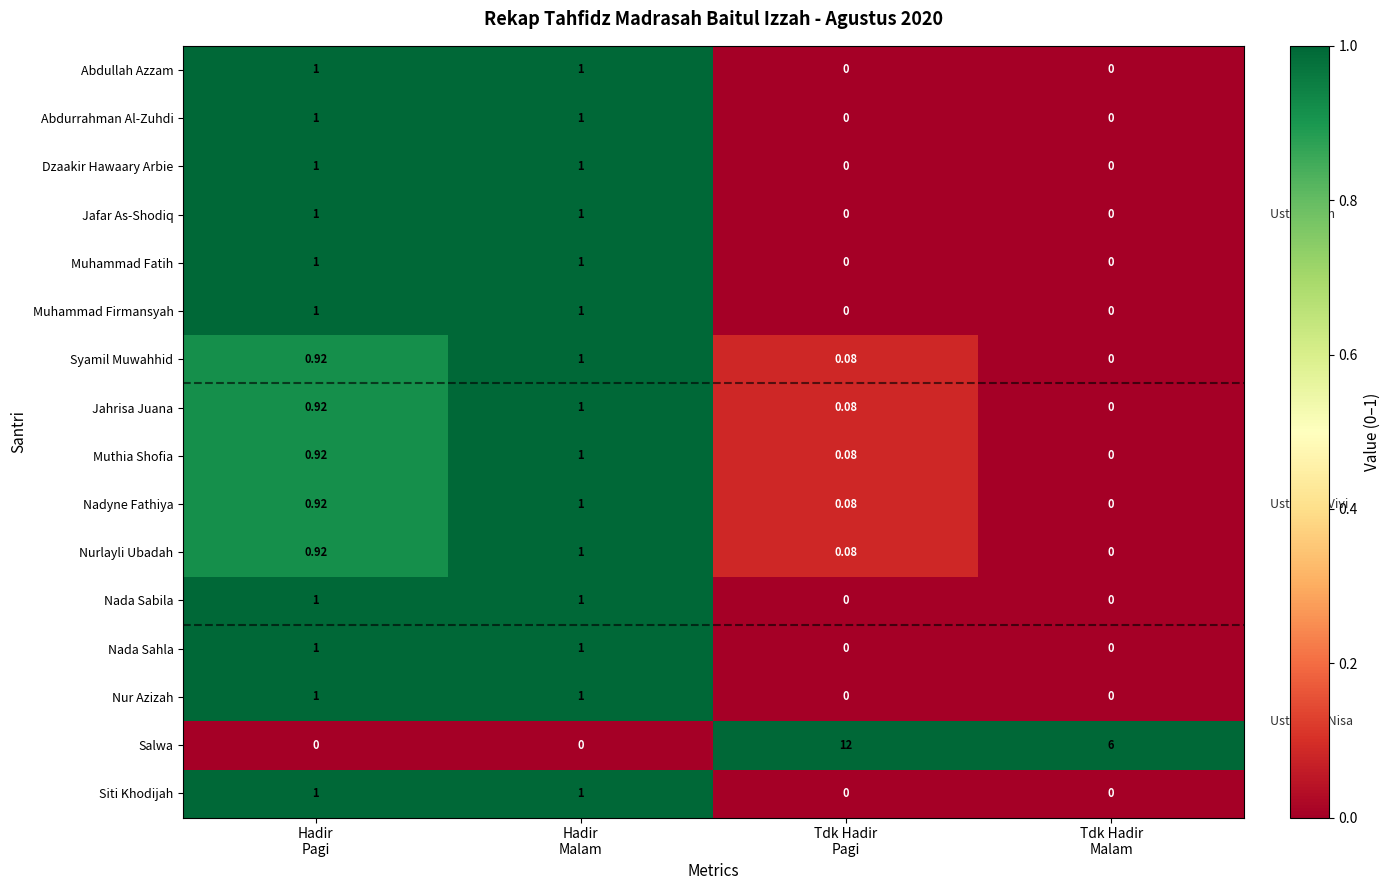

Which series has the largest total across all categories?

Salwa